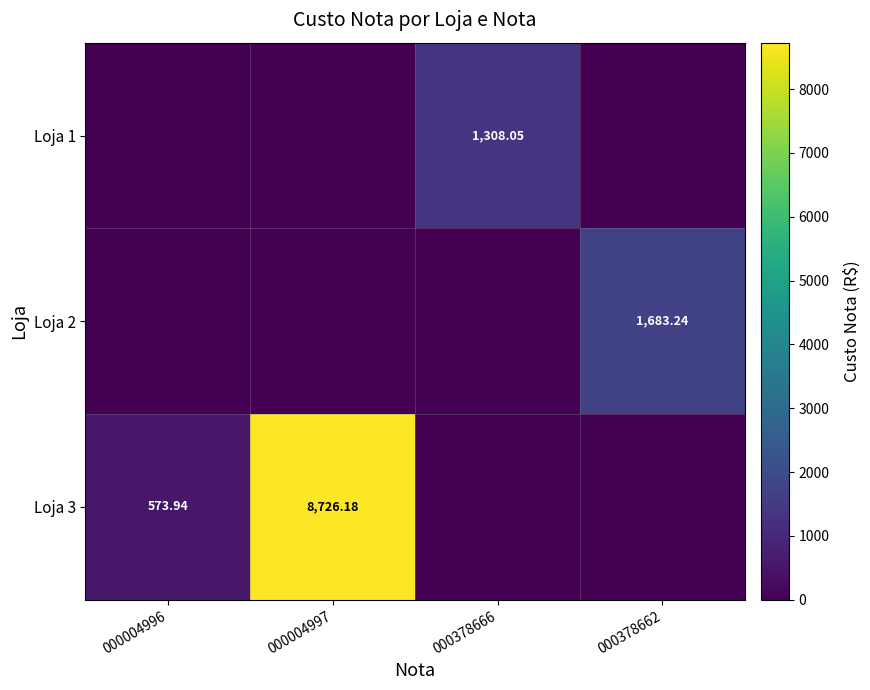

What is the highest value of the Loja 1 series?

1308.0